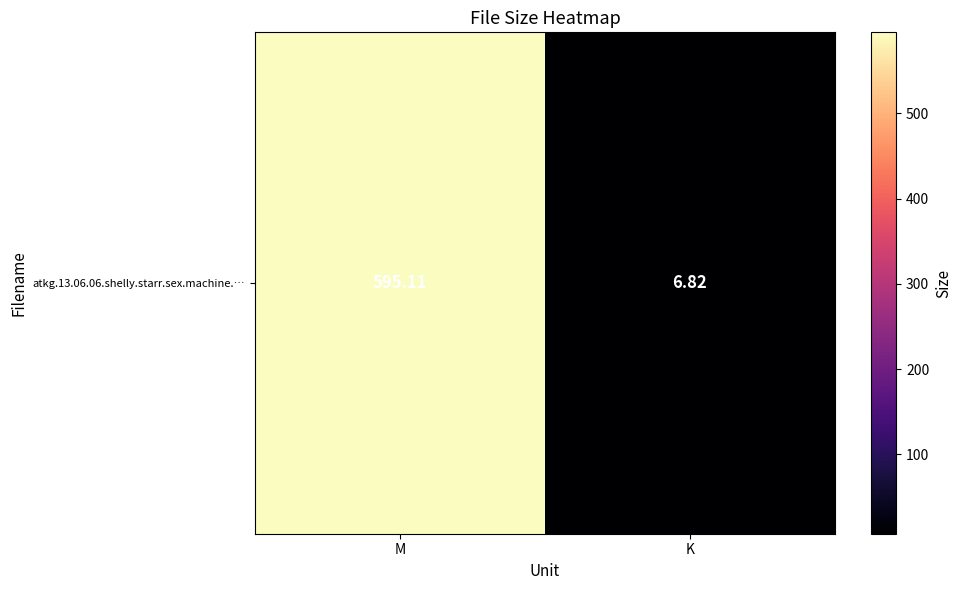

Reading right to left, what are all the values shown in this chart?

6.8	595.1